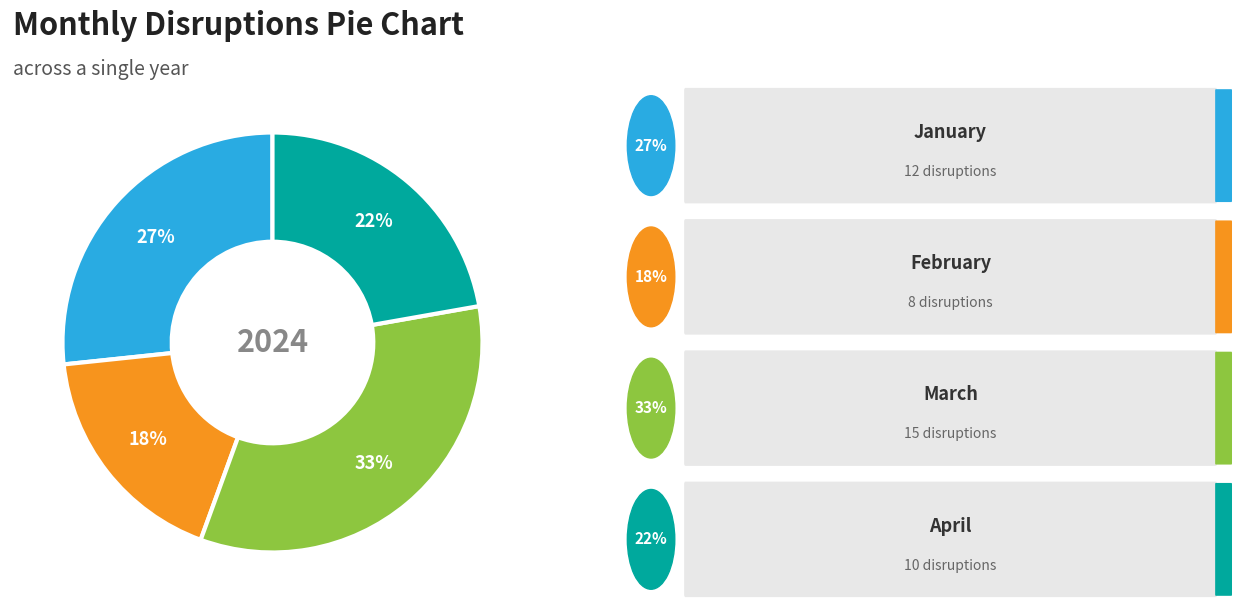

To the nearest percent, what is the average slice percentage?

25%